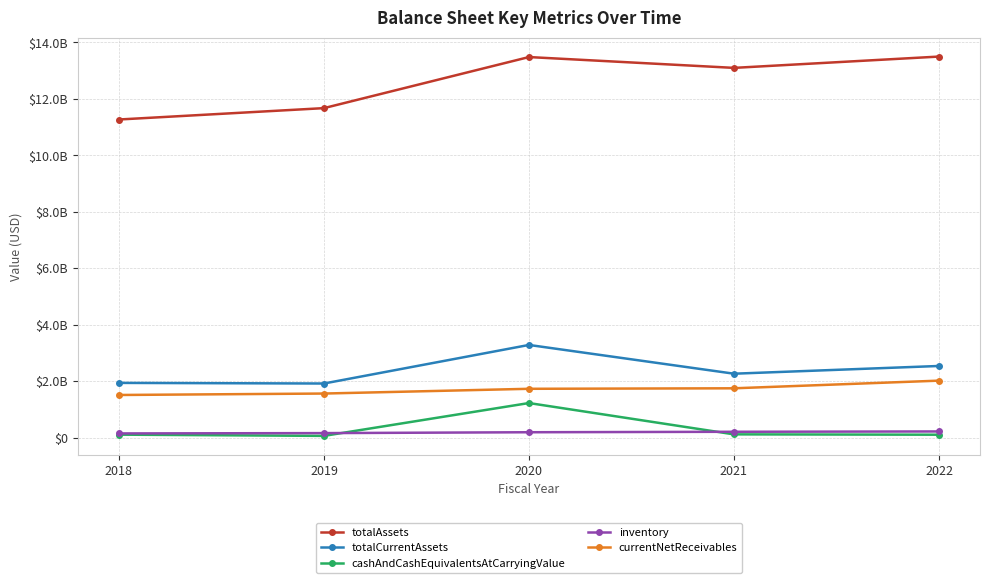

What are all the series names shown in the legend?

totalAssets, totalCurrentAssets, cashAndCashEquivalentsAtCarryingValue, inventory, currentNetReceivables